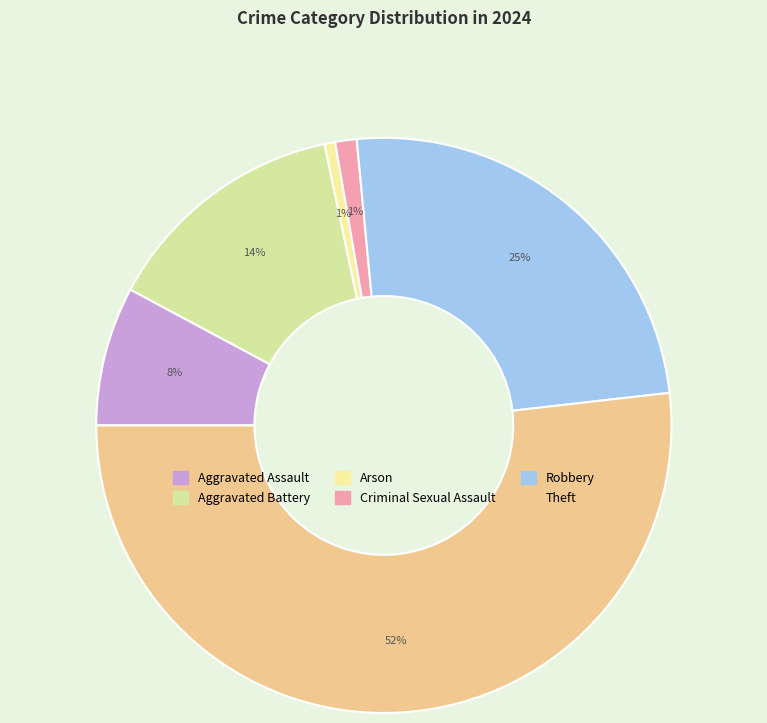

Does Theft account for over 50% of the chart?

Yes